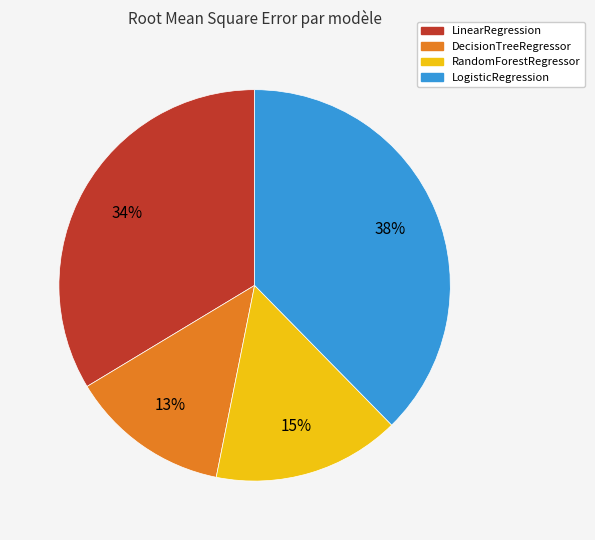

How many segments does this pie chart have?

4